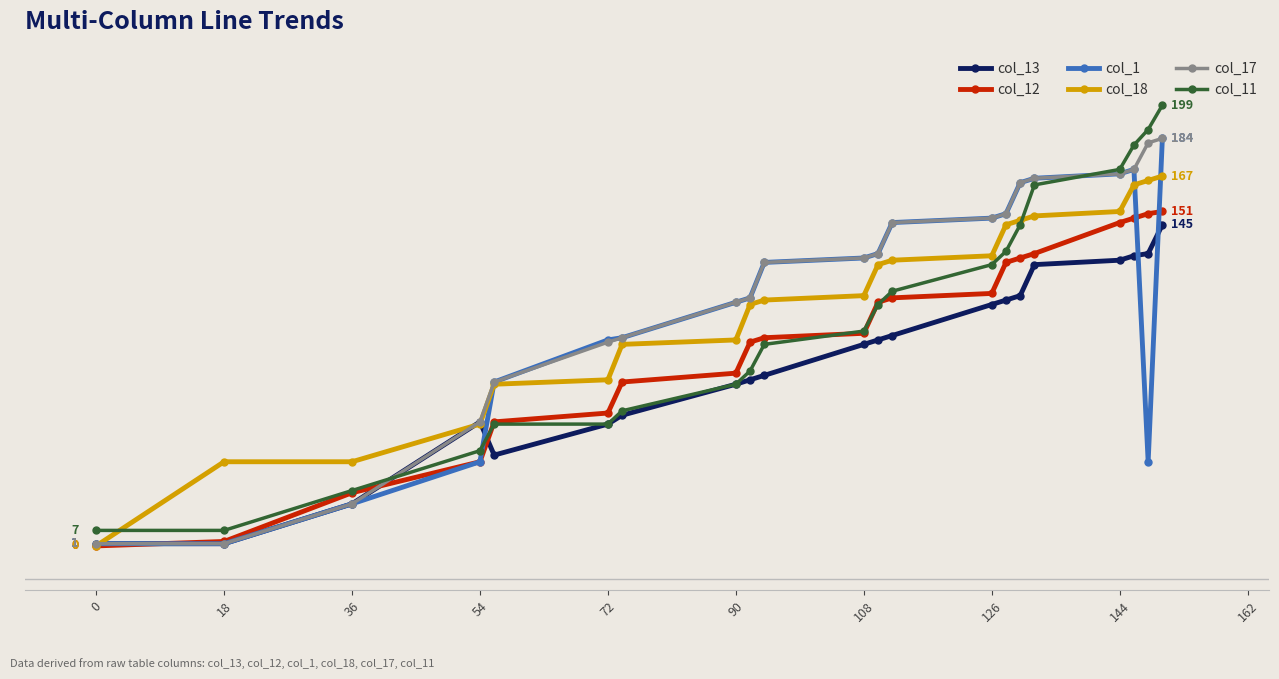

What are all the series names shown in the legend?

col_13, col_12, col_1, col_18, col_17, col_11